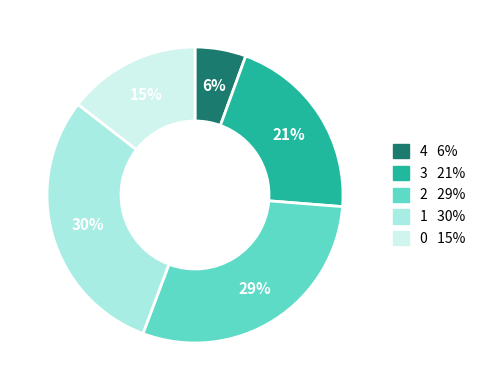

To the nearest percent, what is the average slice percentage?

20%